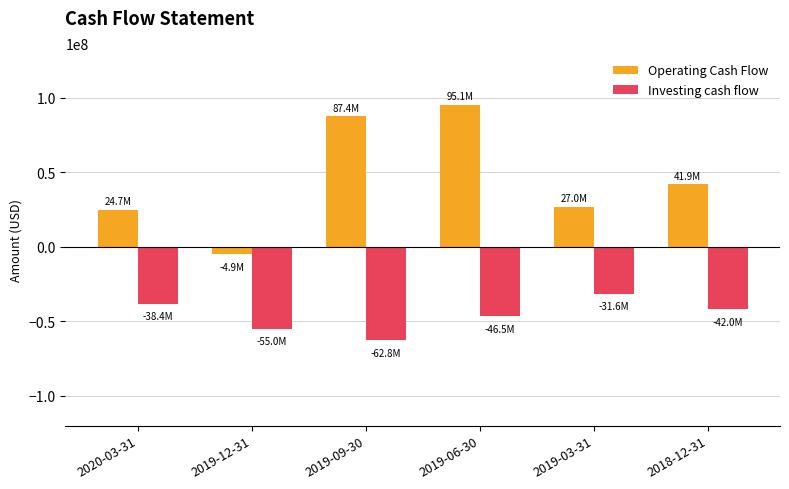

Which series has the largest total across all categories?

Operating Cash Flow